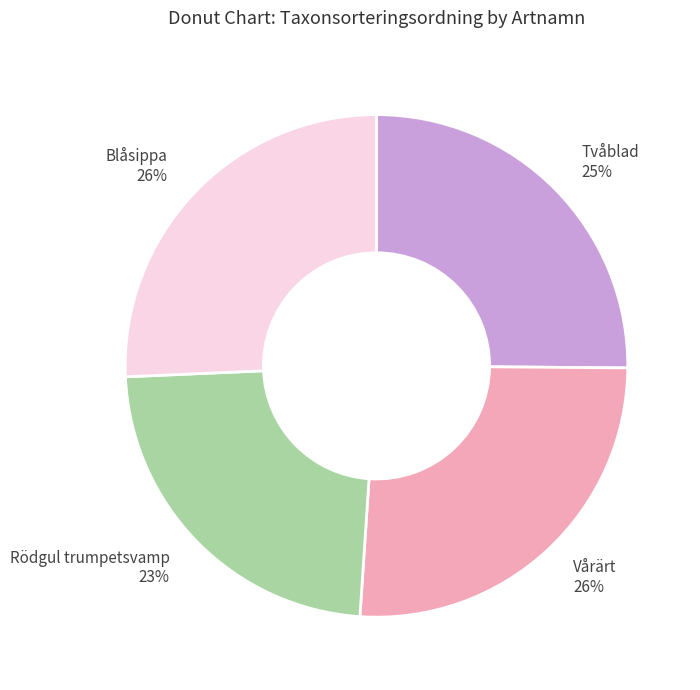

To the nearest percent, what percentage of the pie is Blåsippa?

26%